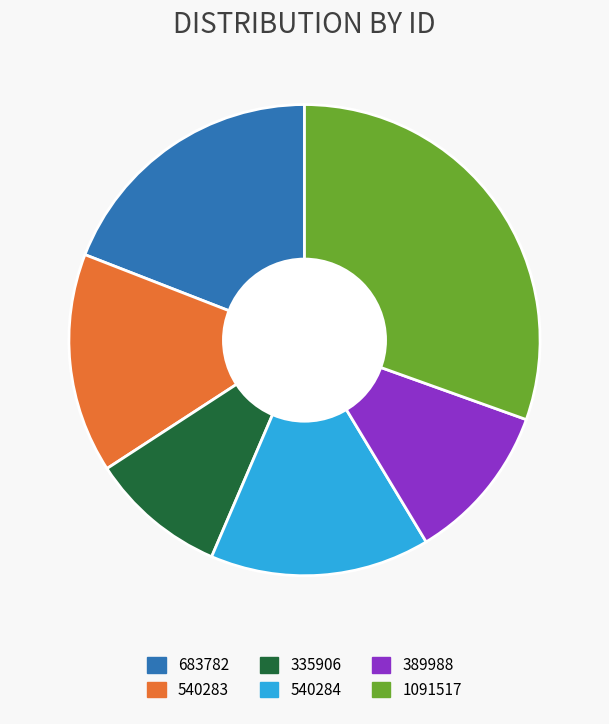

The 1091517 slice represents 43% of the pie. True or false?

False